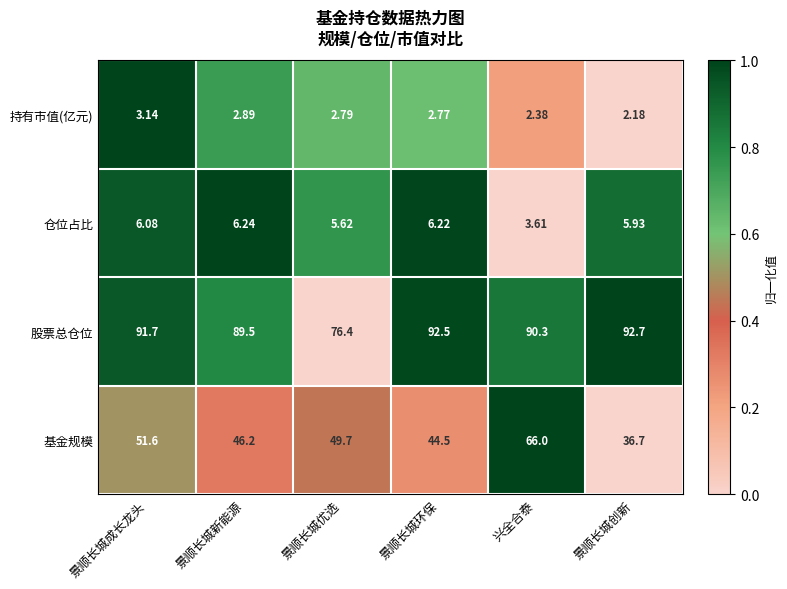

What is the difference between the highest and lowest values at 景顺长城创新?

90.5